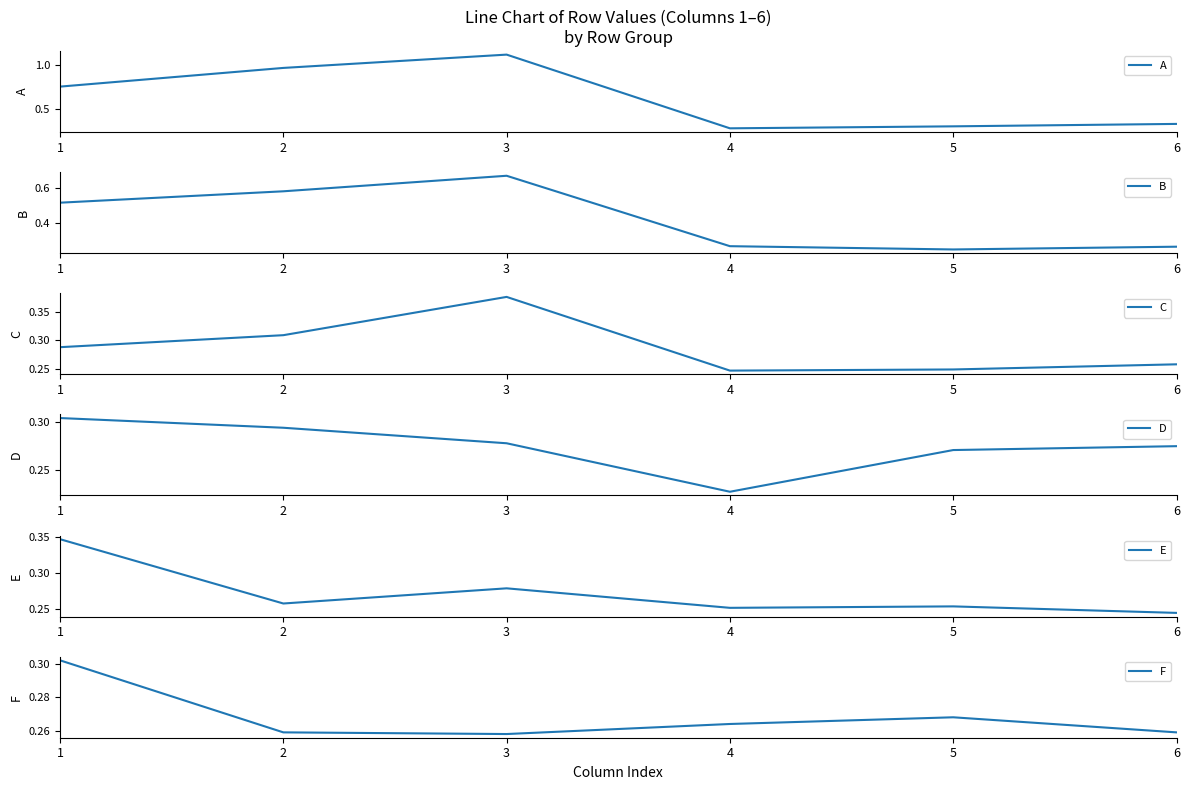

Which series has the largest range (max minus min)?

A